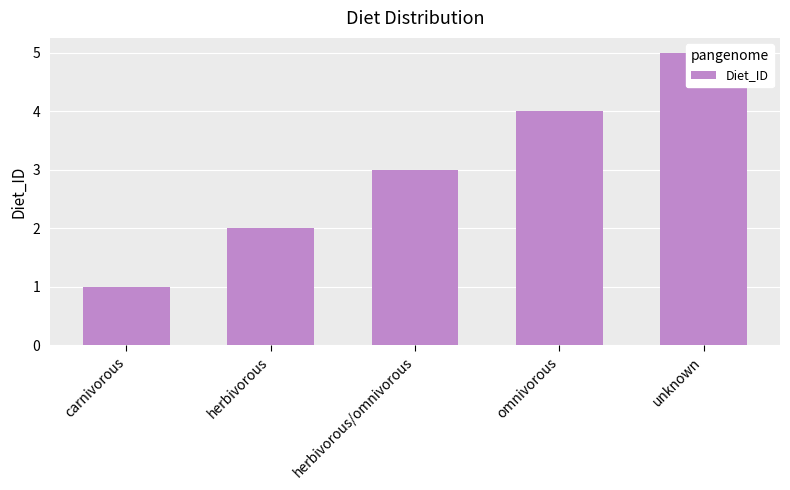

Reading left to right, what are all the values shown in this chart?

carnivorous=1	herbivorous=2	herbivorous/omnivorous=3	omnivorous=4	unknown=5